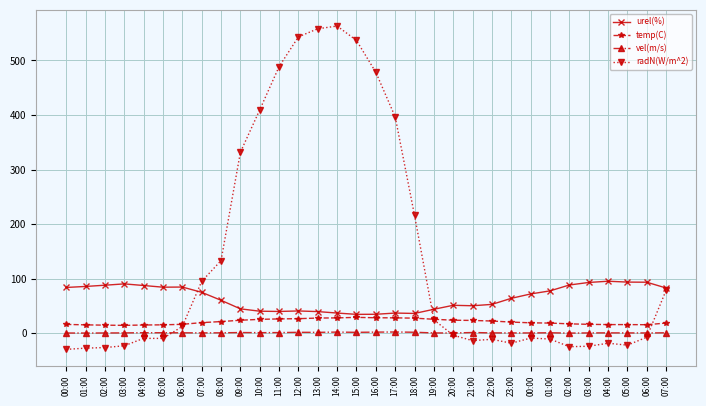

What is the average value of the radN(W/m^2) series?

143.2